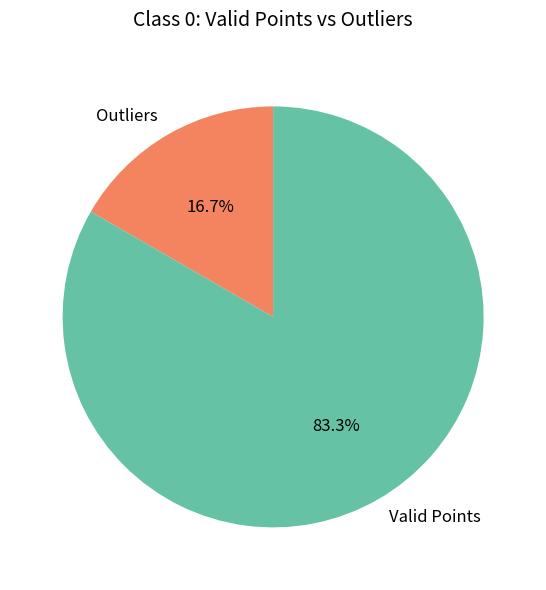

What is the majority slice?

Valid Points